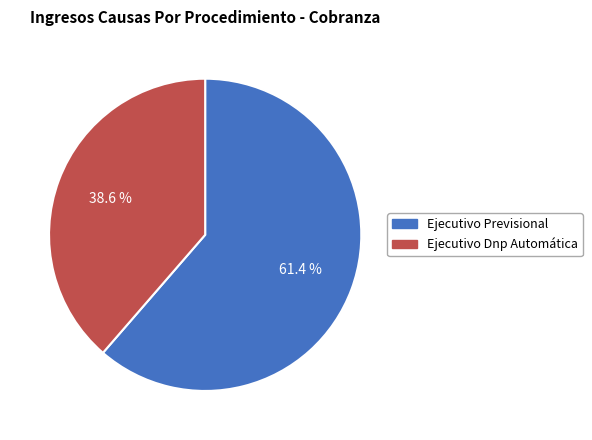

Which category has the biggest portion of the pie?

Ejecutivo Previsional